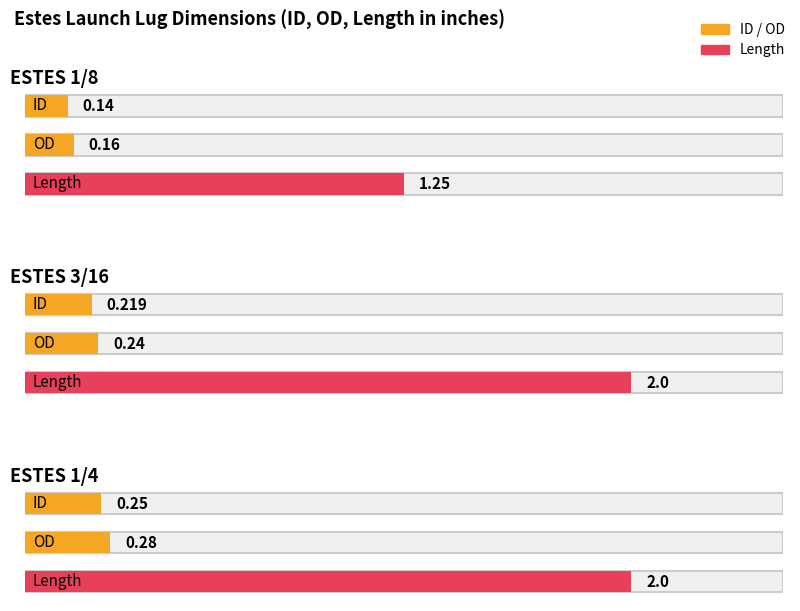

What is the label of the 2nd bar from the right?

ESTES 3/16